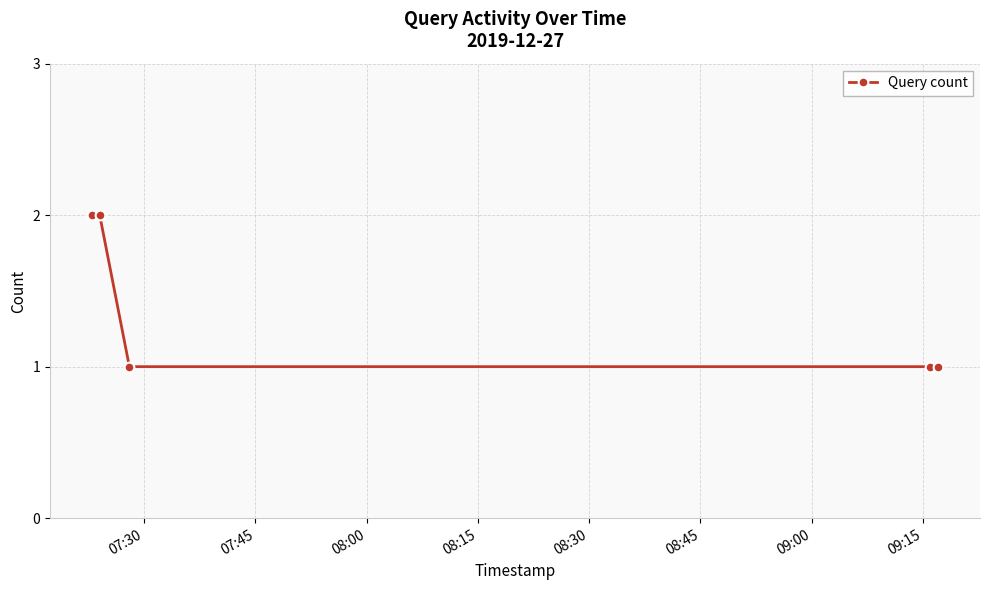

What is the sum of all values?

7